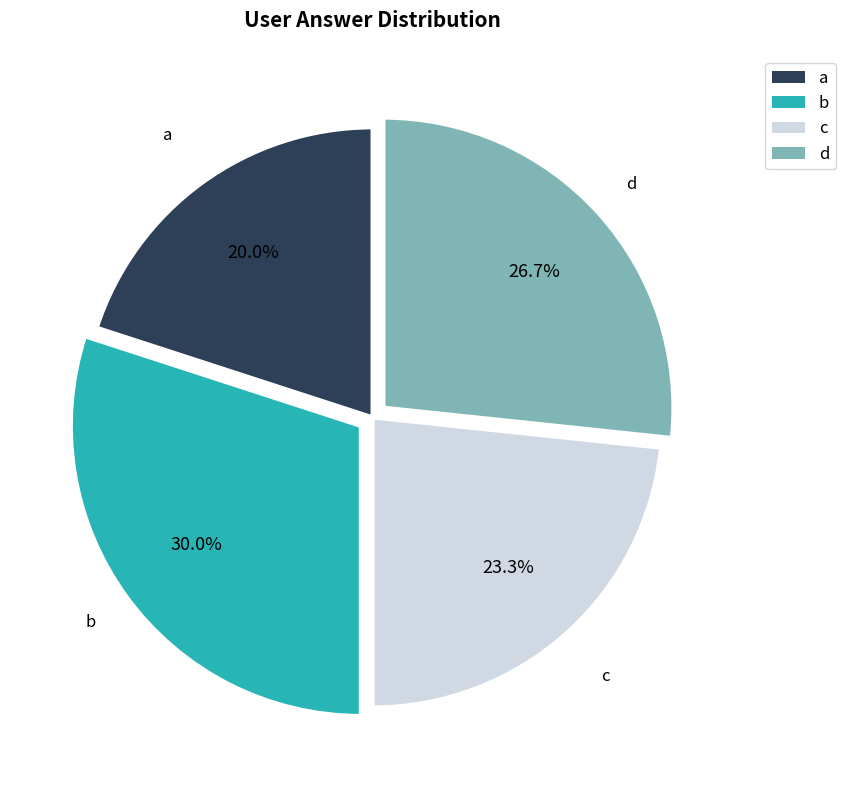

How many segments does this pie chart have?

4